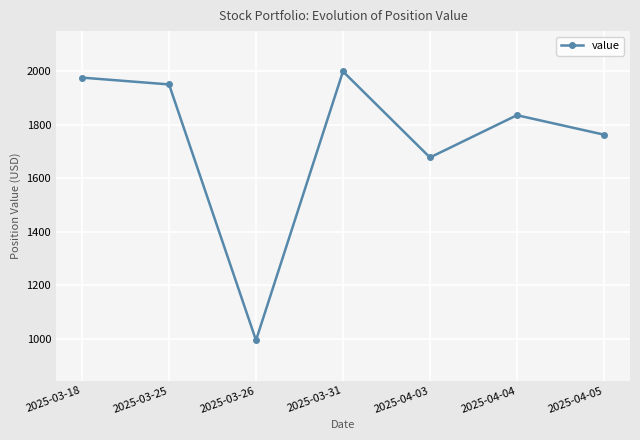

What is the value of the 5th point from the left?

1677.9